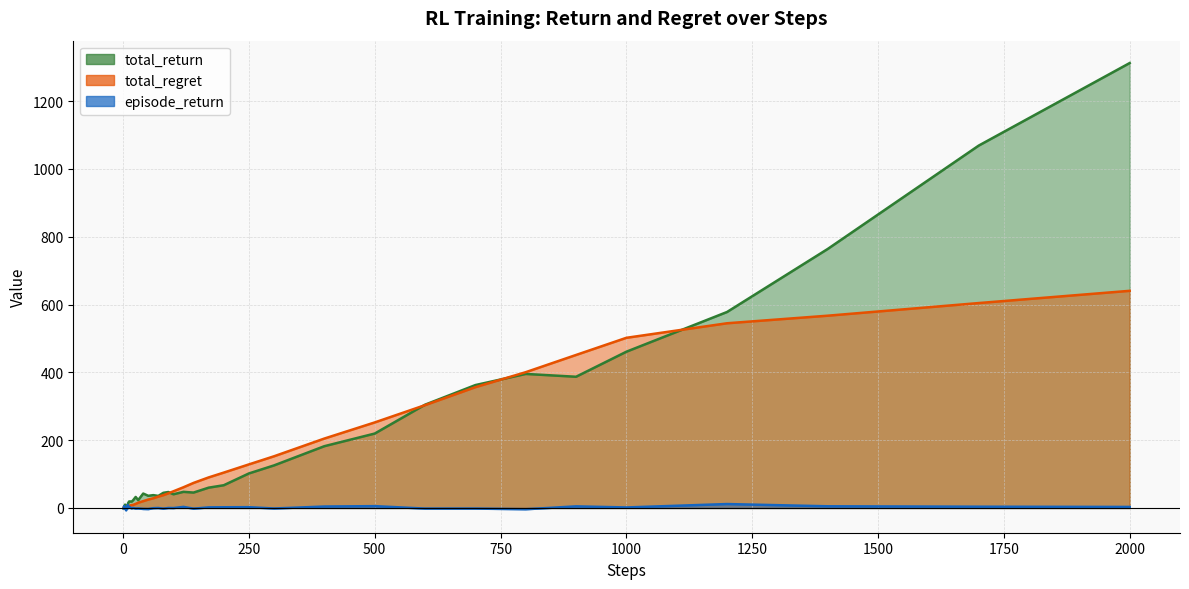

What is the approximate value of total_regret at 900?

451.3